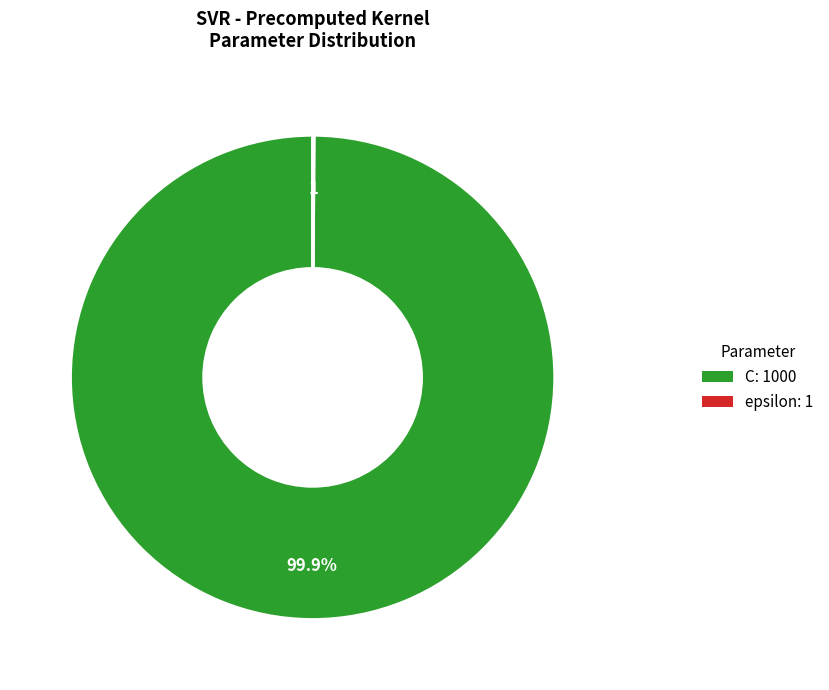

Does C represent more than half of the total?

Yes